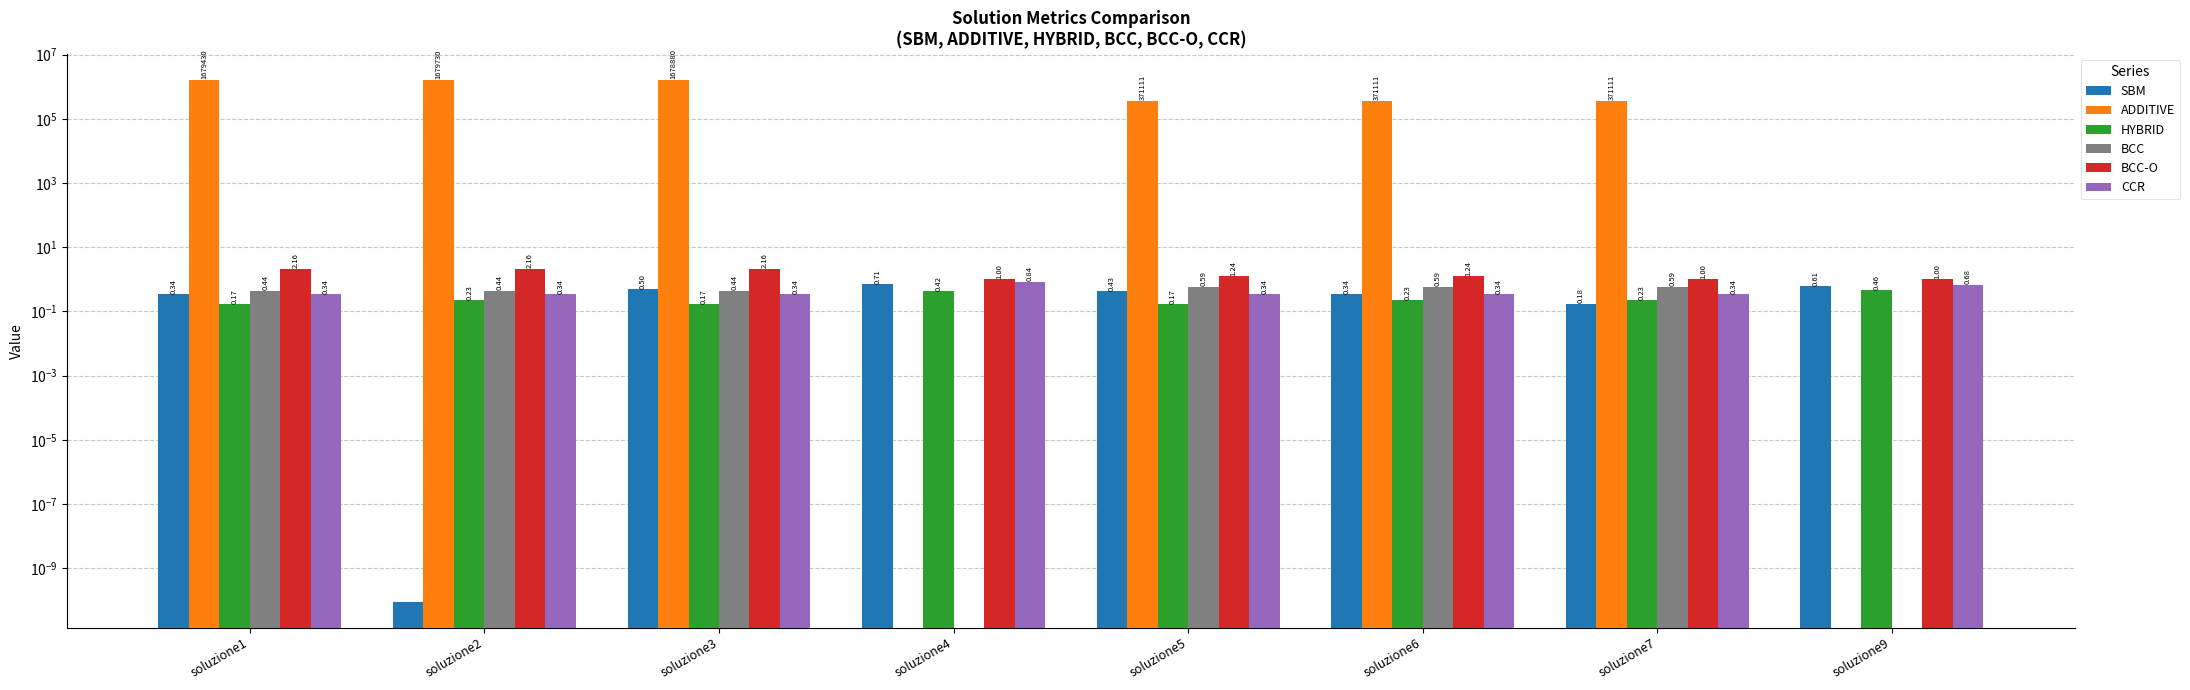

Which series has the widest spread of values?

ADDITIVE